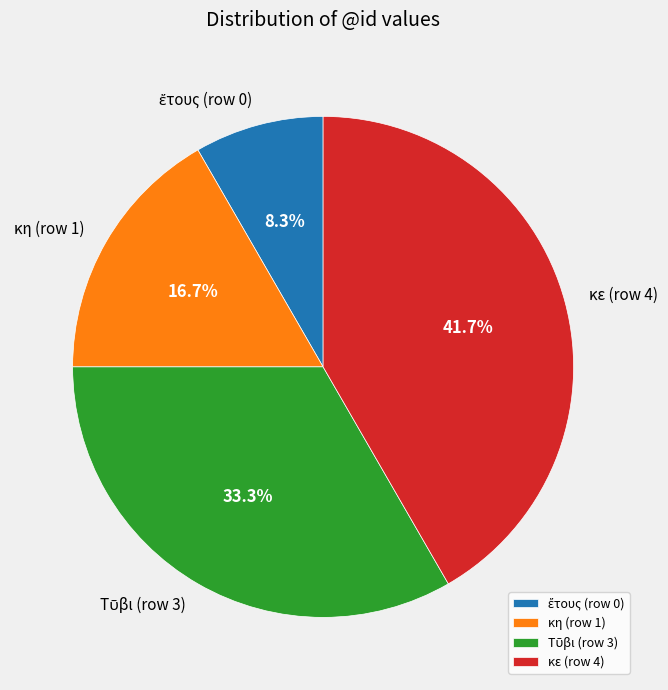

Between κε (row 4) and κη (row 1), which is larger?

κε (row 4)